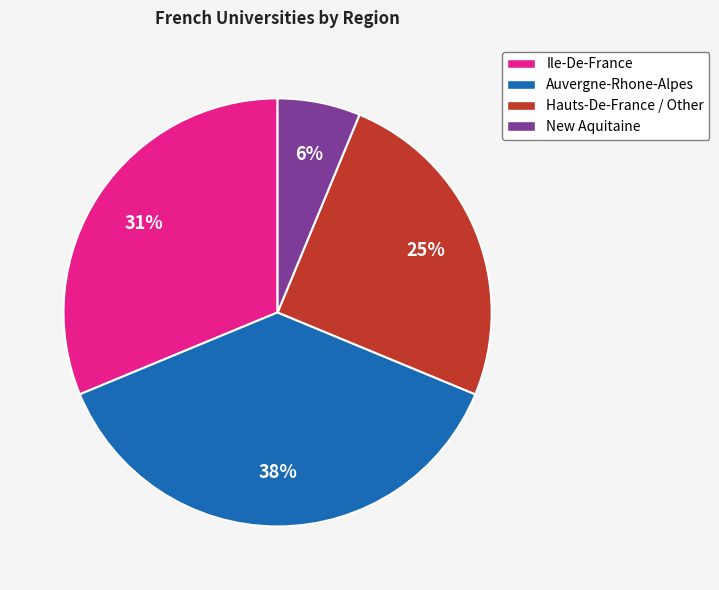

How many segments does this pie chart have?

4